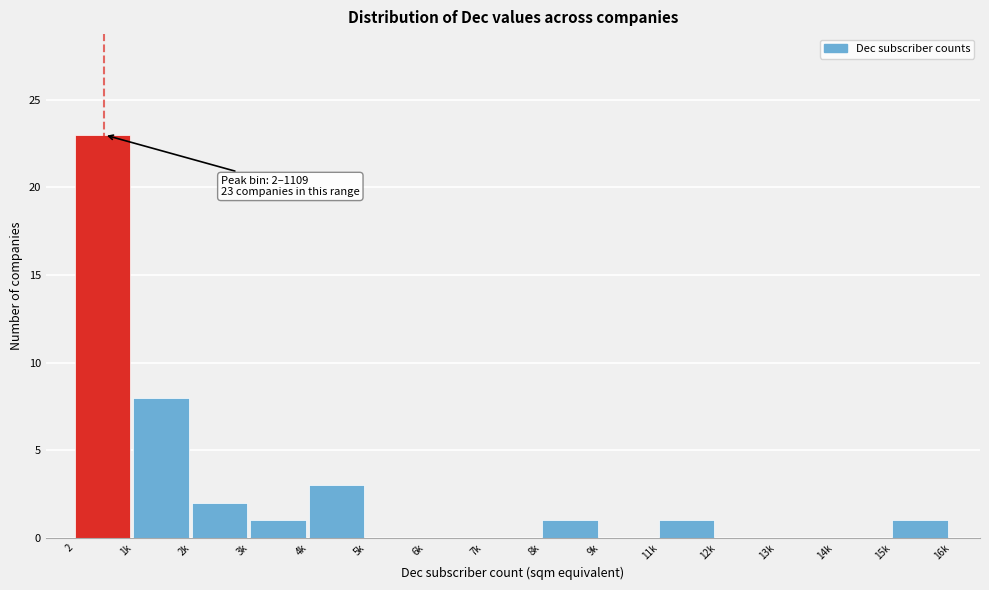

Reading left to right, what are all the values shown in this chart?

2=23	1k=8	2k=2	3k=1	4k=3	5k=0	6k=0	7k=0	8k=1	9k=0	11k=1	12k=0	13k=0	14k=0	15k=1